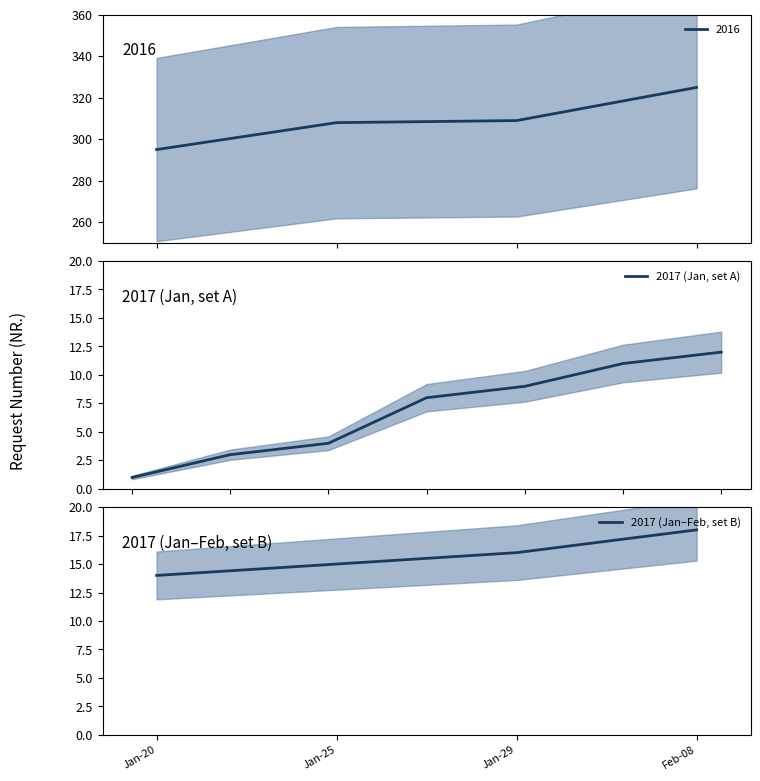

What is the lowest value of the 2016 series?

295